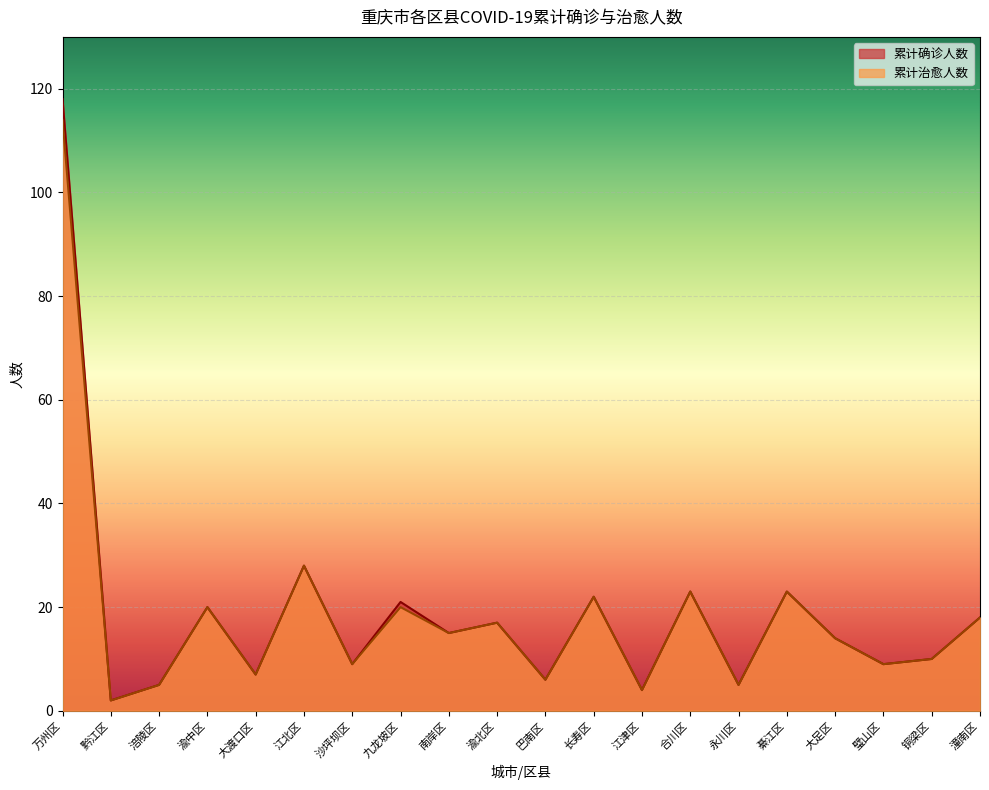

How many values in the 累计确诊人数 series are below 15?

10